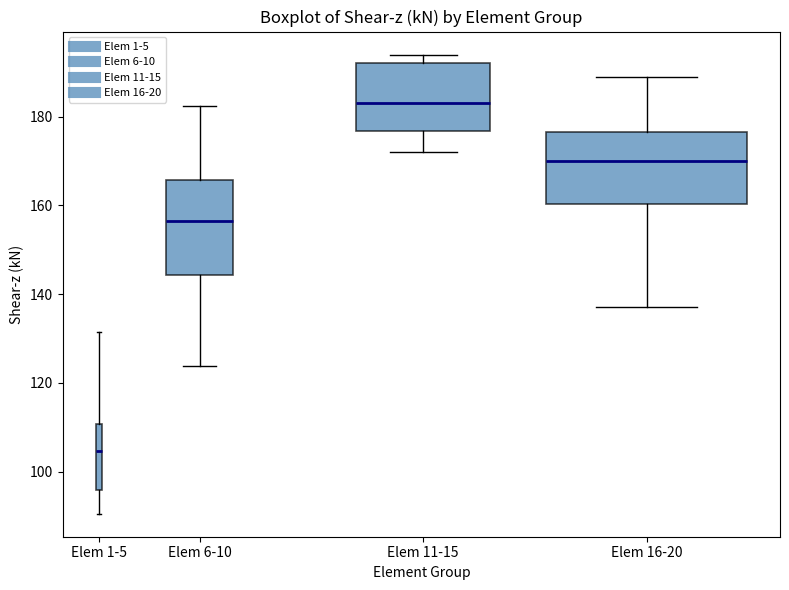

Reading left to right, read every box against the y-axis: the position of its median line, the range the box covers, and the ends of its whiskers. The values are not printed on the chart, so give them approximately, as read against the axis.

Elem 1-5: median 104, box 96 to 110, whiskers 90 to 132
Elem 6-10: median 156, box 144 to 166, whiskers 124 to 182
Elem 11-15: median 184, box 176 to 192, whiskers 172 to 194
Elem 16-20: median 170, box 160 to 176, whiskers 138 to 188